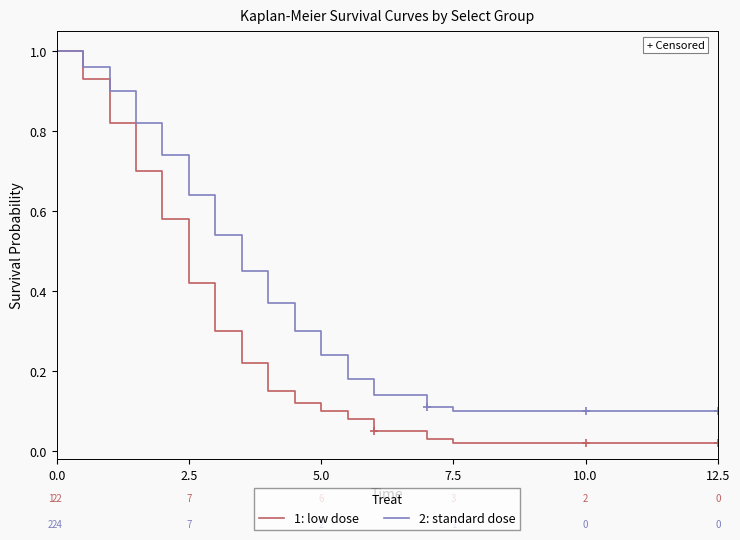

The value of 2: standard dose at 2.5 is 0.3. True or false?

False